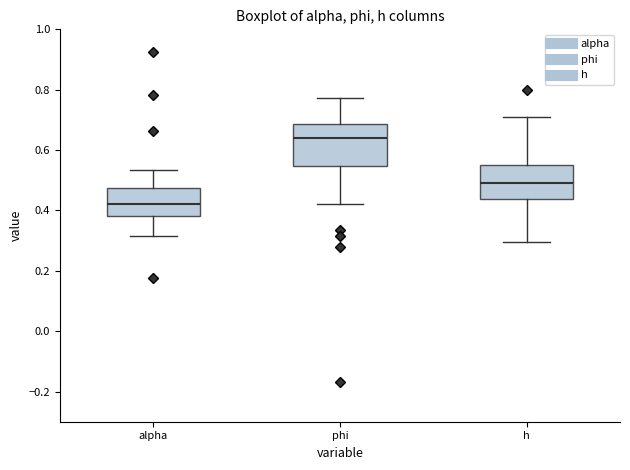

Which box's median line is the highest?

phi